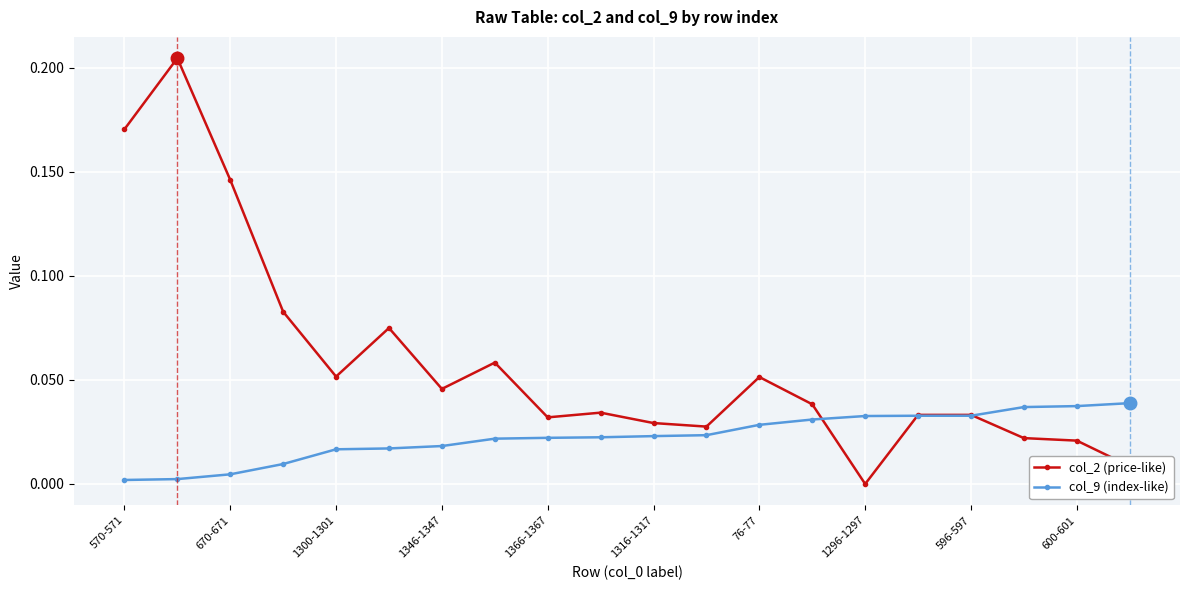

What are all the series names shown in the legend?

col_2 (price-like), col_9 (index-like)